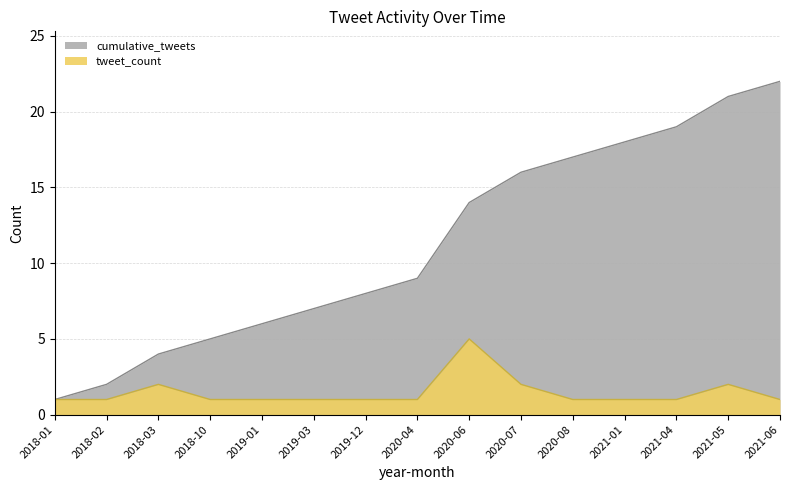

What is the label of the 12th point from the right?

2018-10